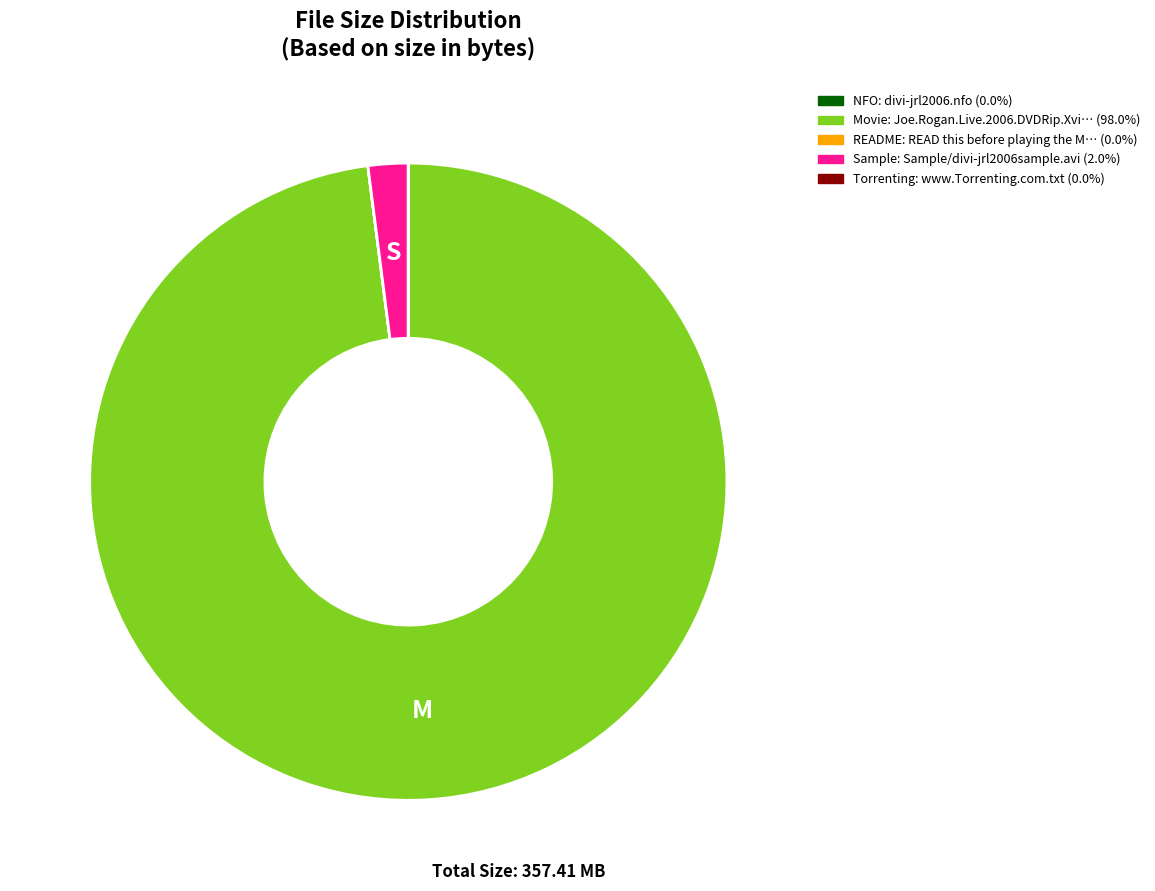

Is there any slice that represents more than half of the pie?

Yes